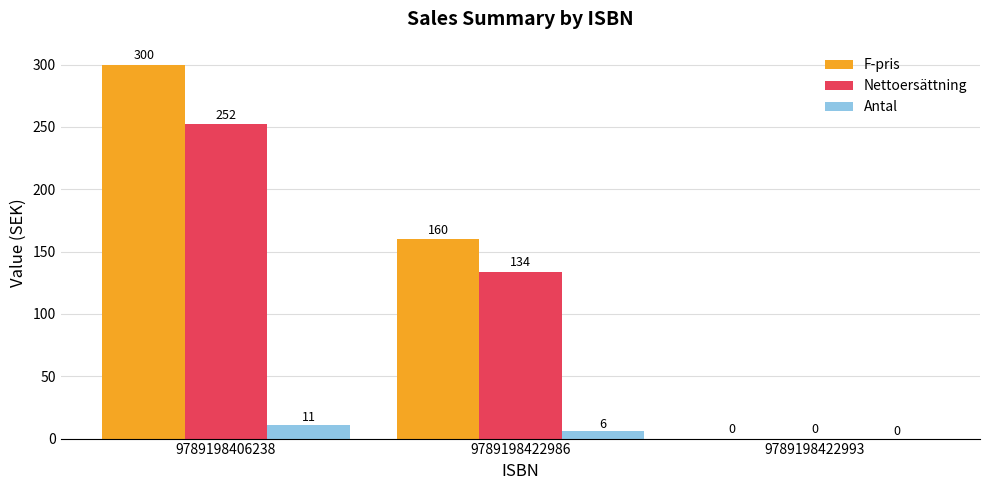

Which series has the largest total across all categories?

F-pris